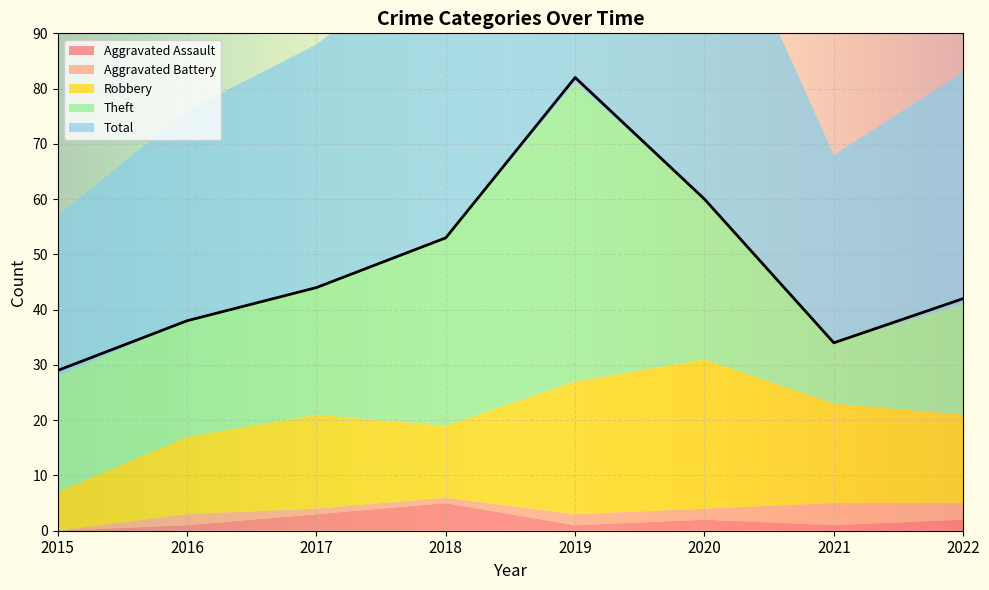

True or false: Aggravated Battery and Theft cross at least once.

False